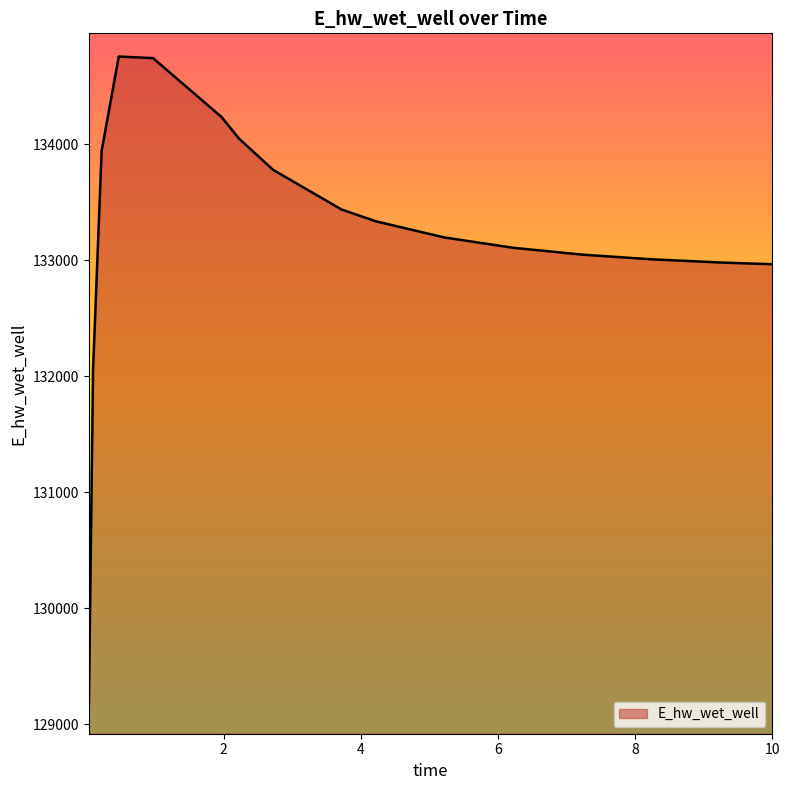

What is the maximum value shown in the chart?

134755.4